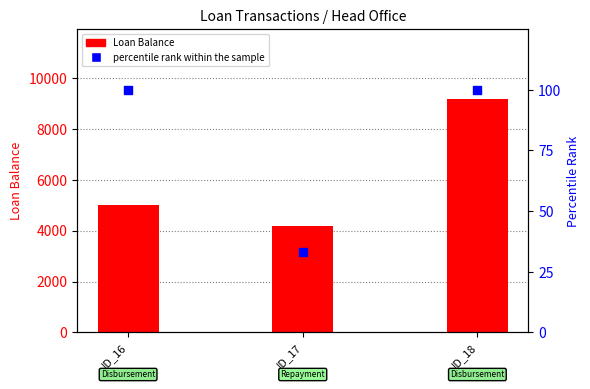

Which series has the largest Y range (max minus min)?

Loan Balance